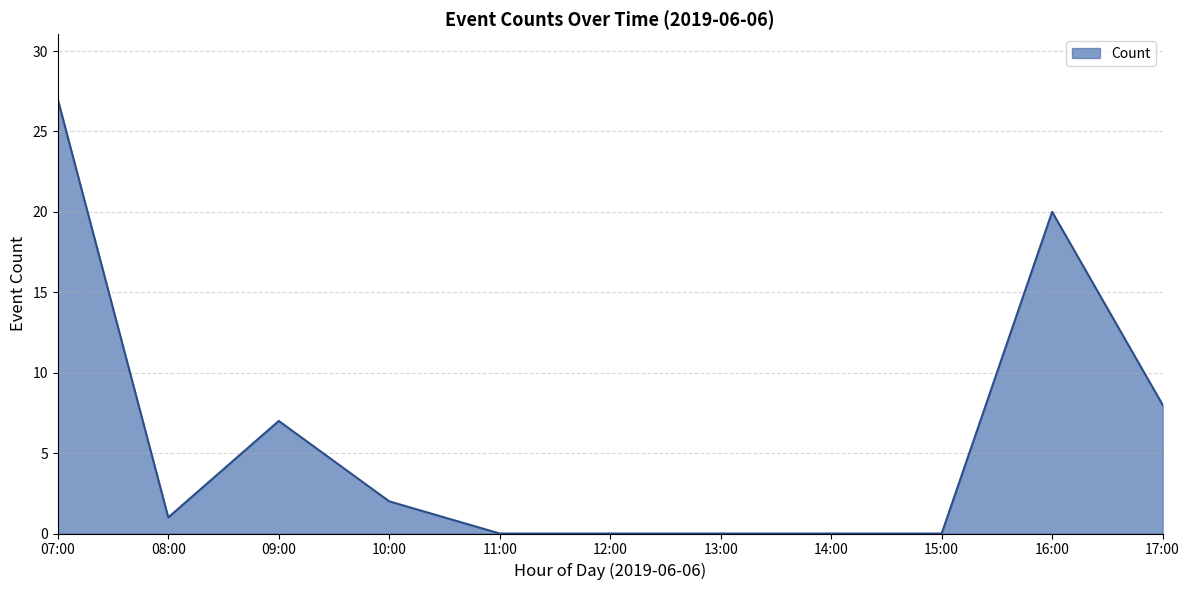

What is the sum of the values at 07:00 and 11:00?

27